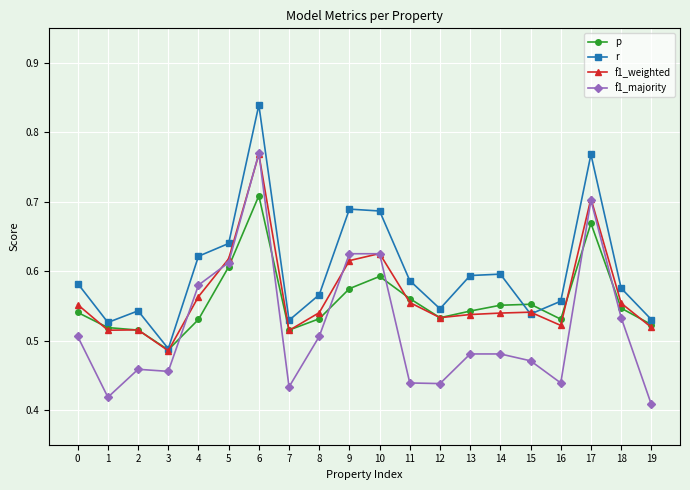

Which label corresponds to the largest value in the chart?

6